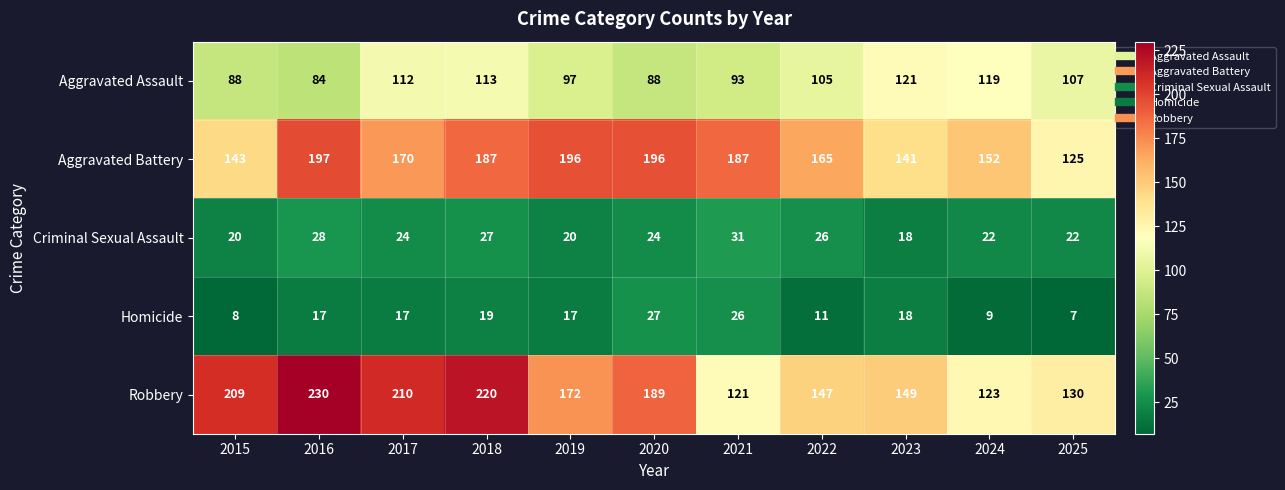

How many values in the Aggravated Battery series are below 170?

5